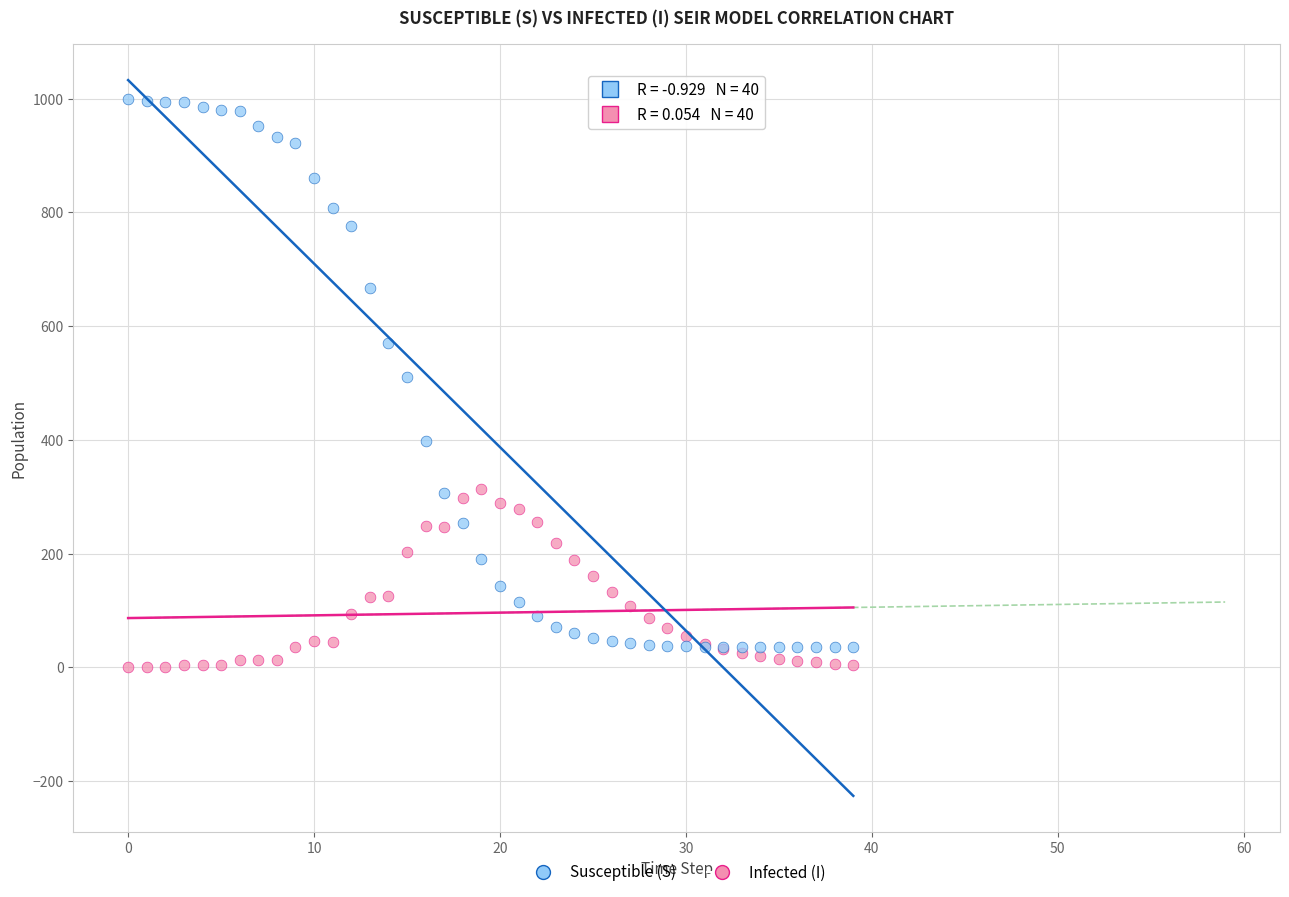

What are all the series names shown in the legend?

Susceptible (S), Infected (I)